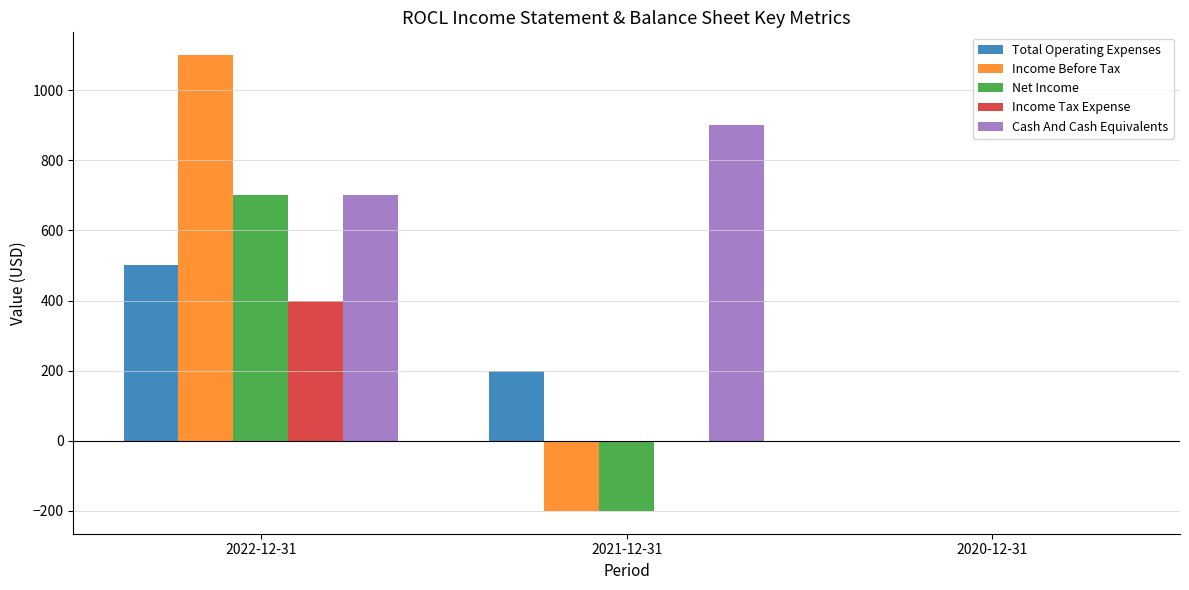

True or false: Cash And Cash Equivalents has a value of 900 at 2021-12-31.

True